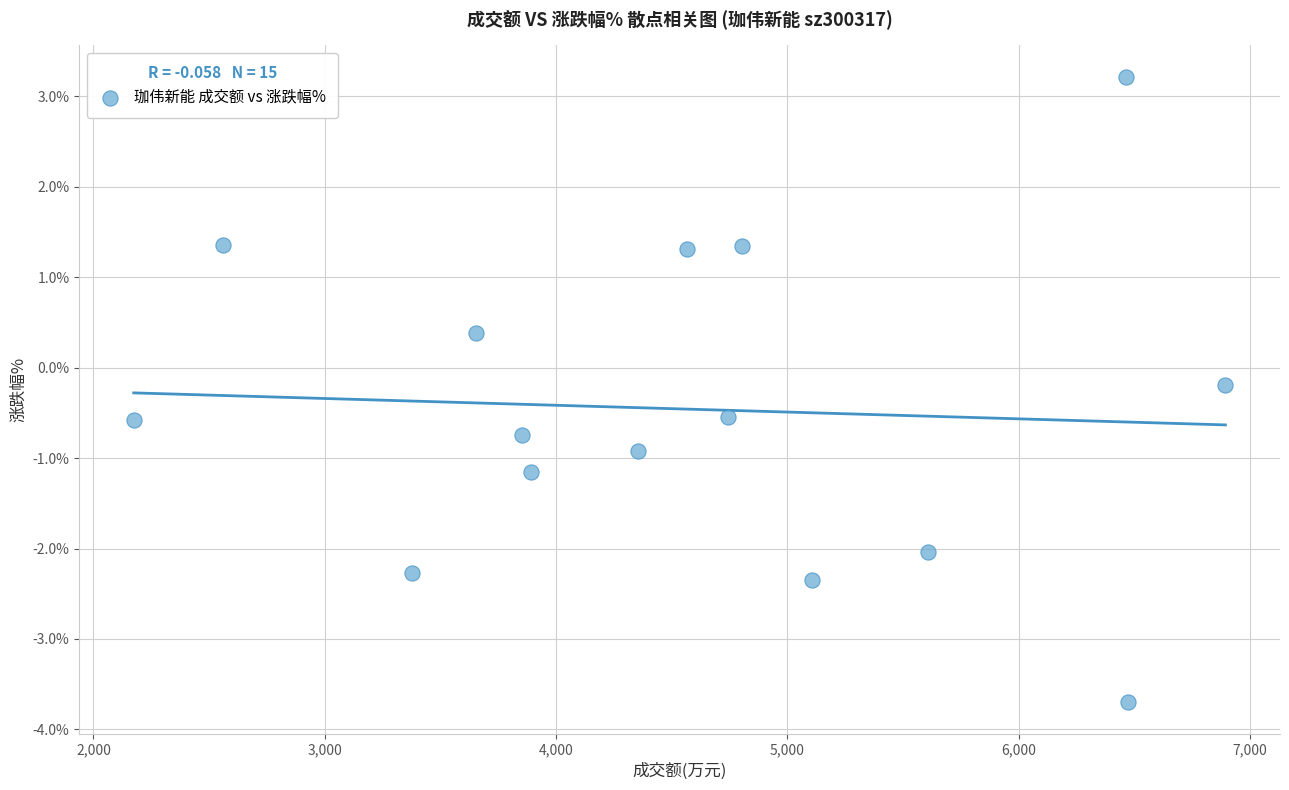

What is the range of Y values (max minus min)?

6.9